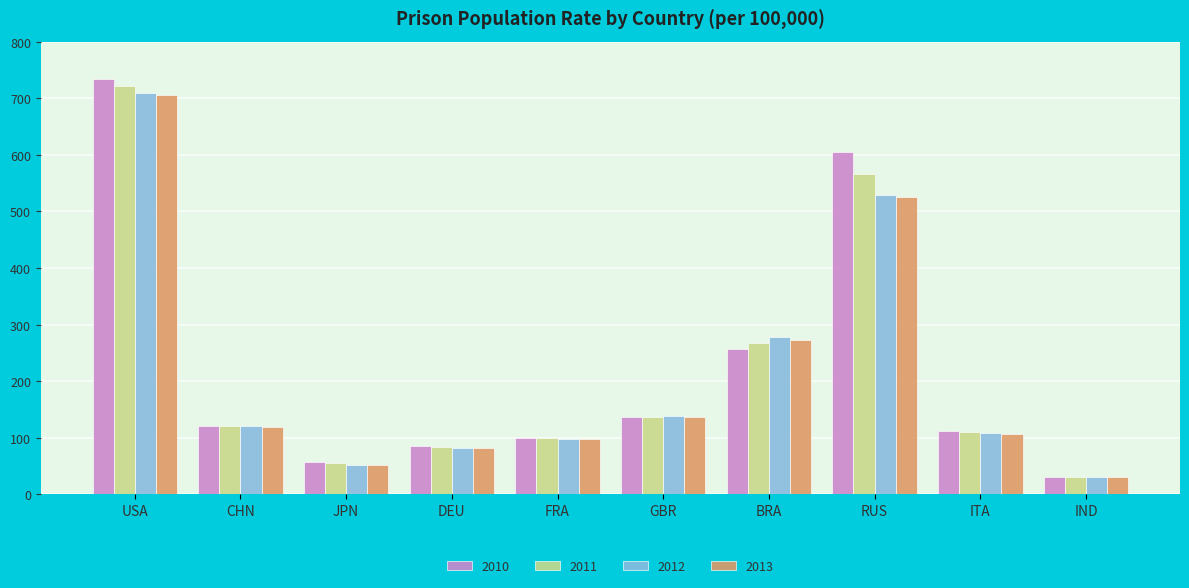

How many bars are there in each group?

4